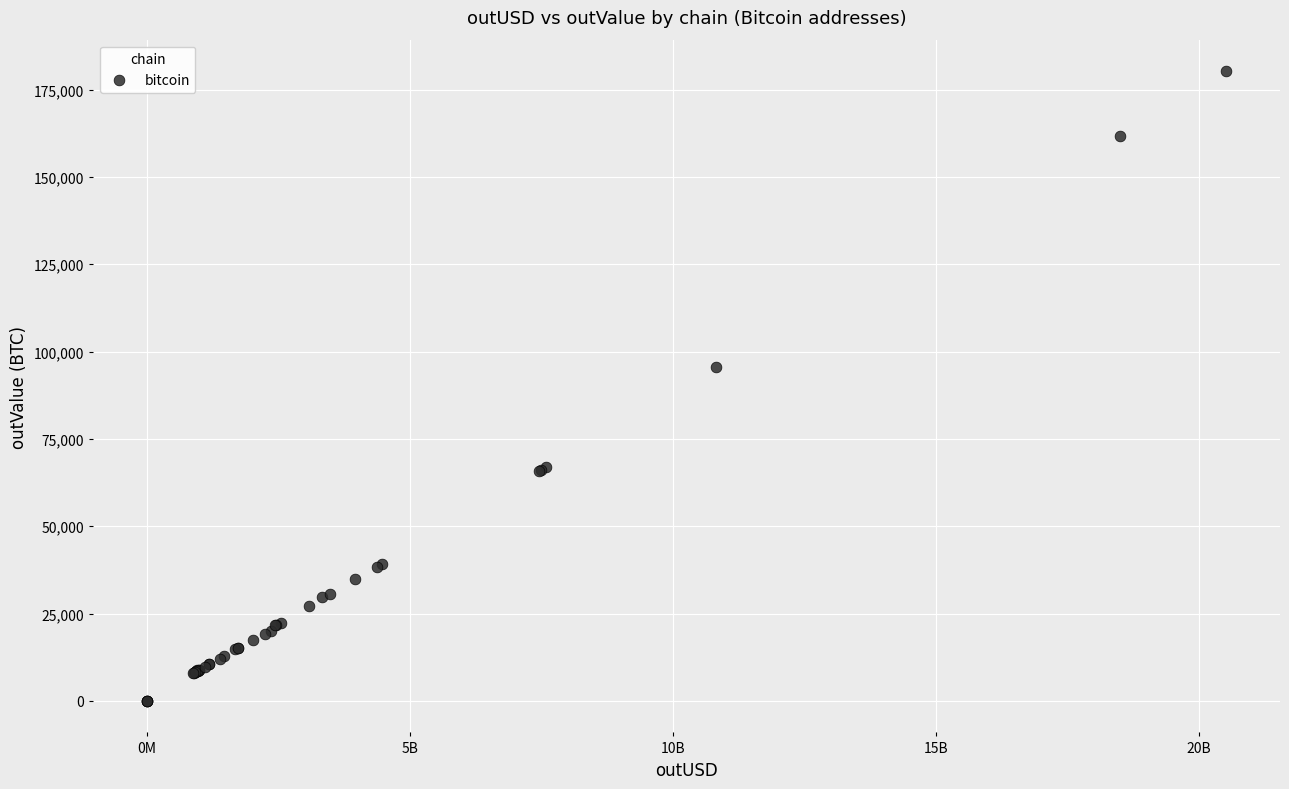

What Y value in the scatter plot is closest to 90129?

95468.2